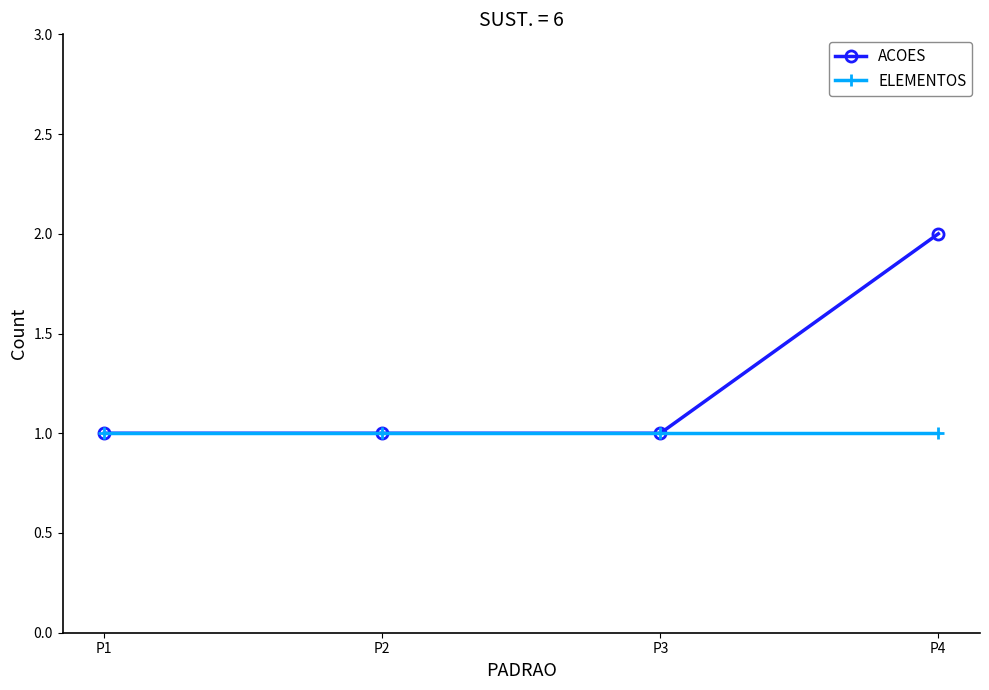

Reading right to left, list all the values displayed in this chart.

ACOES: 2	1	1	1
ELEMENTOS: 1	1	1	1